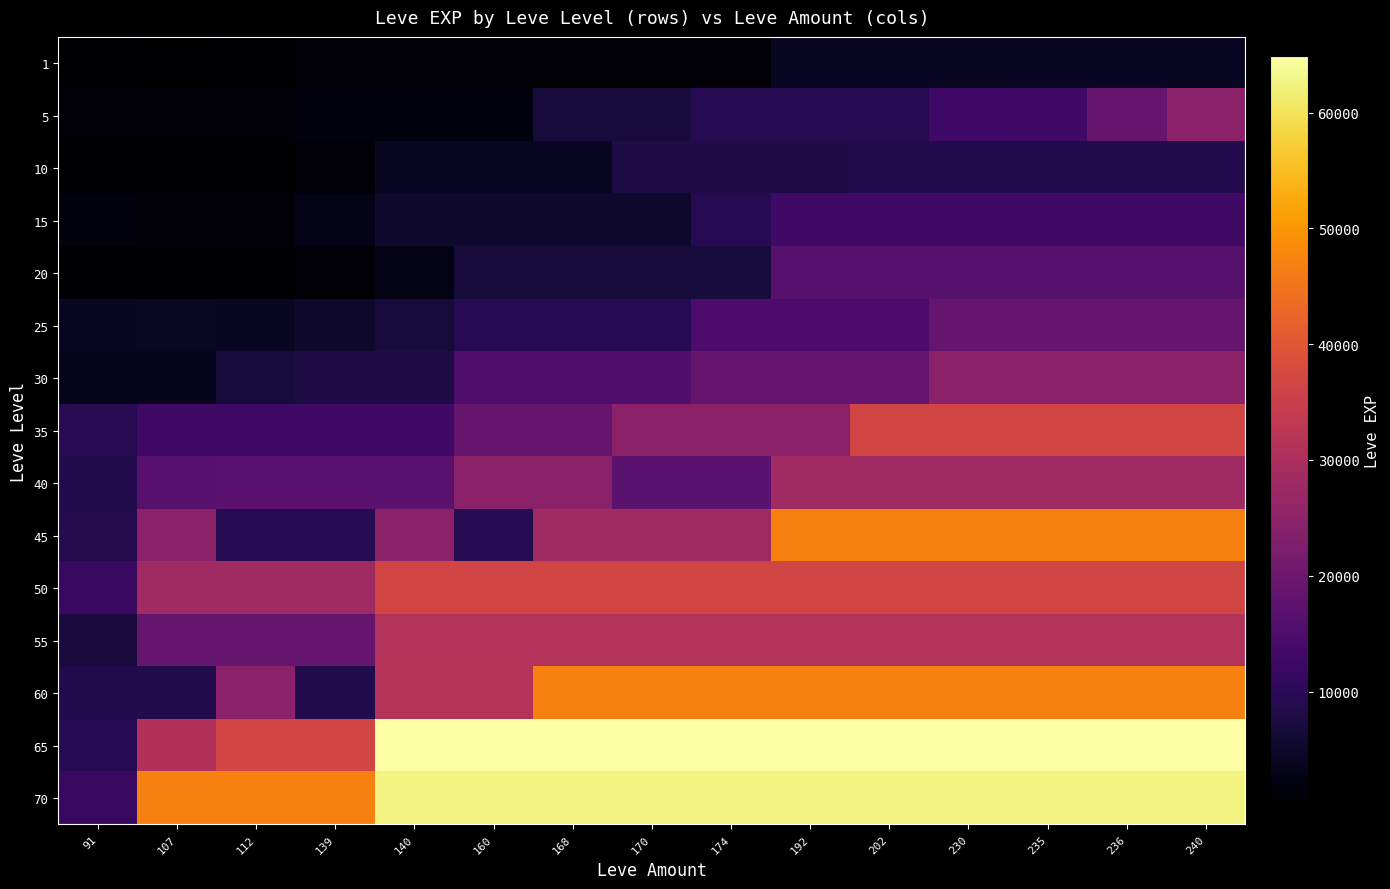

At how many categories does at least one series exceed 35552?

14